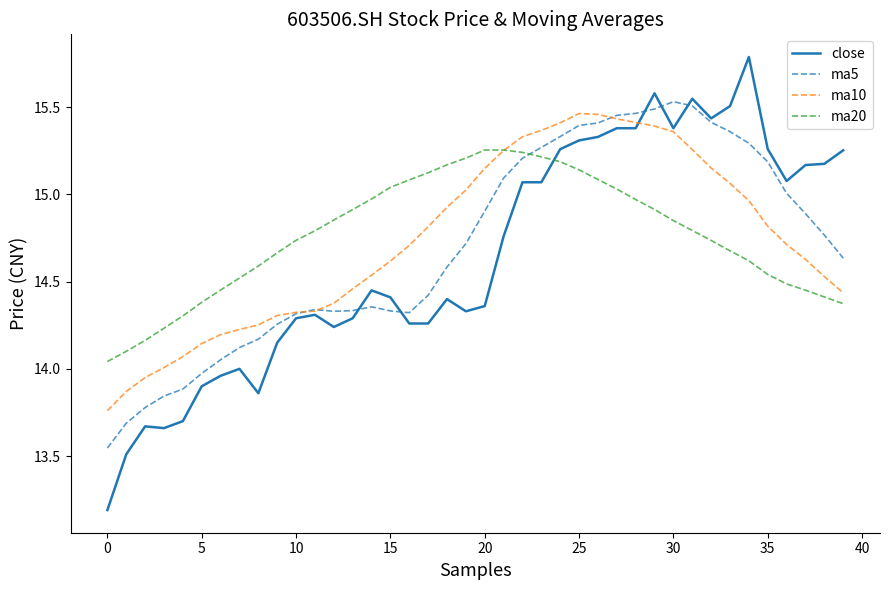

How many lines are shown in the chart?

4